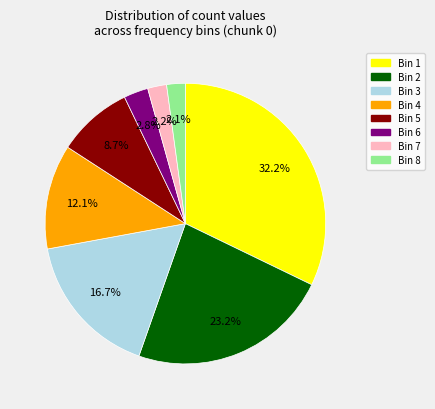

Does any single category account for the majority?

No